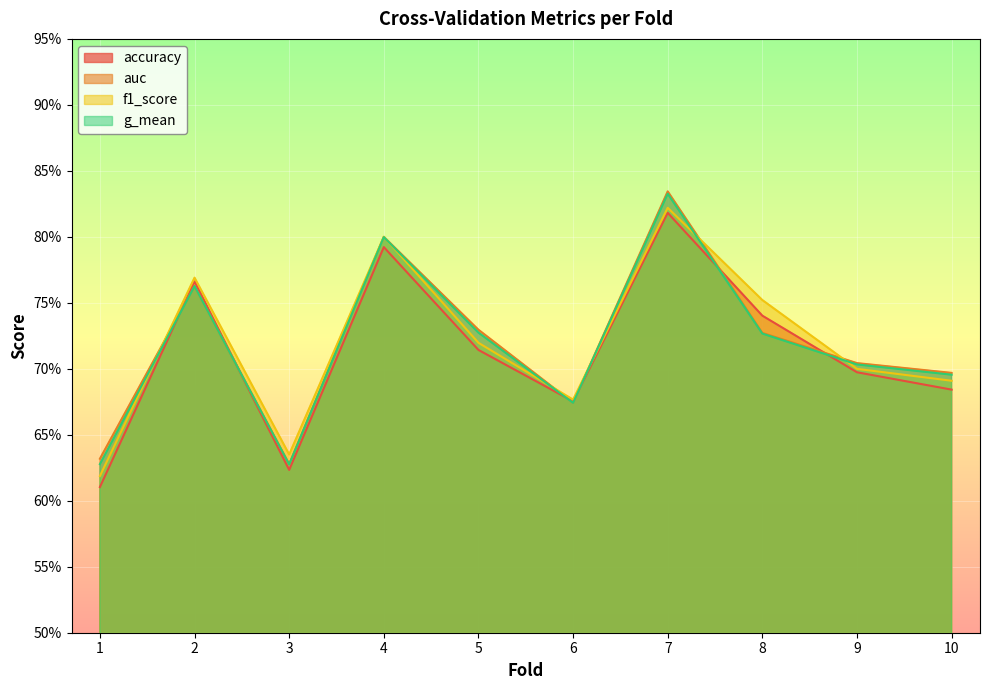

Does the chart display data point markers on the line(s)?

No